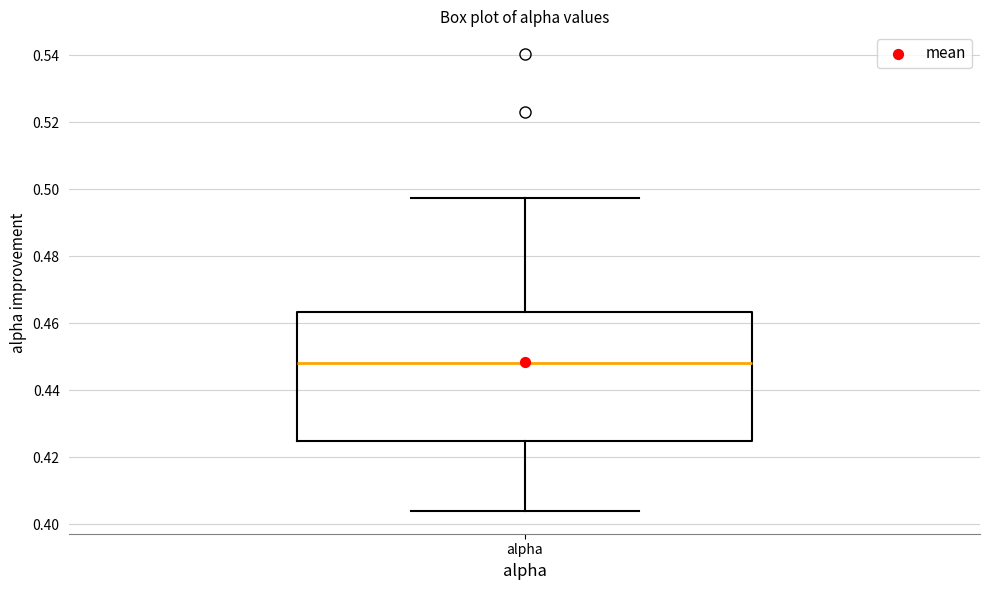

Read this box plot against the y-axis: the position of the median line, the range covered by the box, and the ends of both whiskers. The values are not printed on the chart, so give them approximately, as read against the axis.

median 0.448, box 0.424 to 0.464, whiskers 0.404 to 0.498